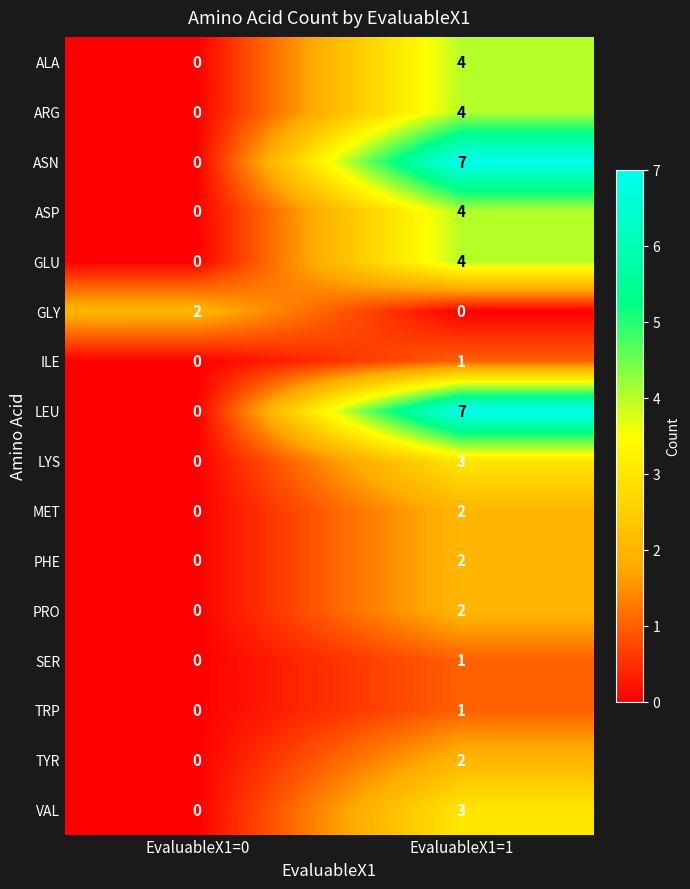

At which category is the sum across all series the highest?

EvaluableX1=1